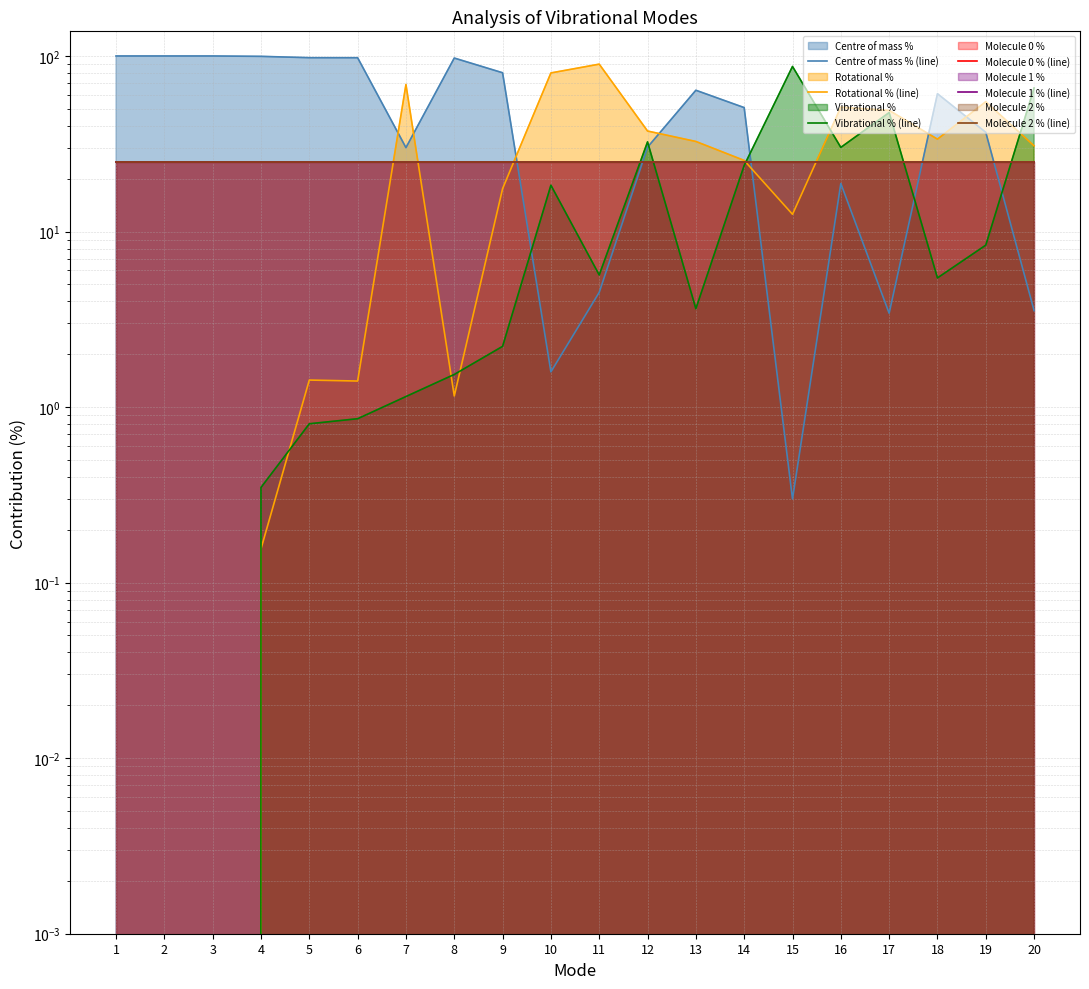

What are all the series names shown in the legend?

Centre of mass % (line), Rotational % (line), Vibrational % (line), Molecule 0 % (line), Molecule 1 % (line), Molecule 2 % (line)